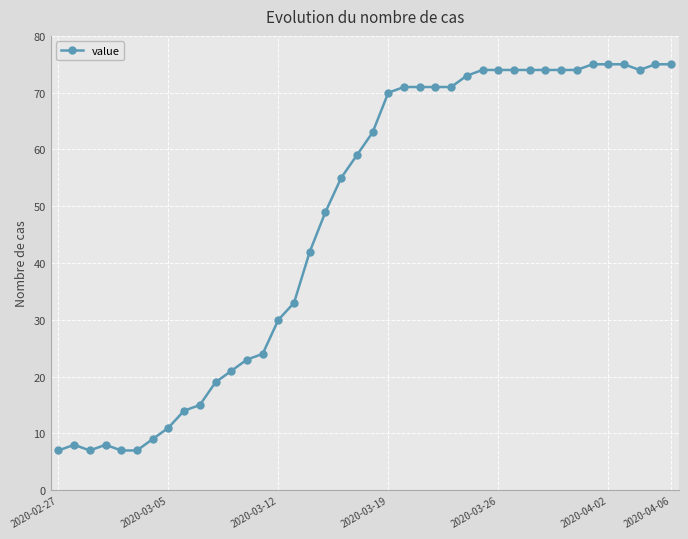

What is the sum of all values?

1905